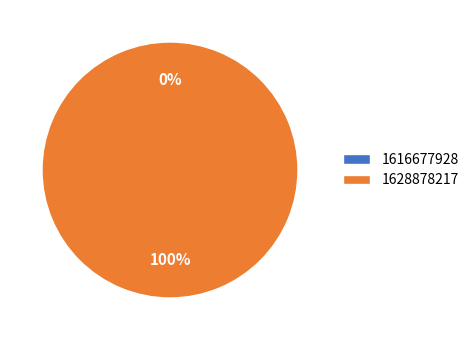

The 1616677928 slice represents 0% of the pie. True or false?

True